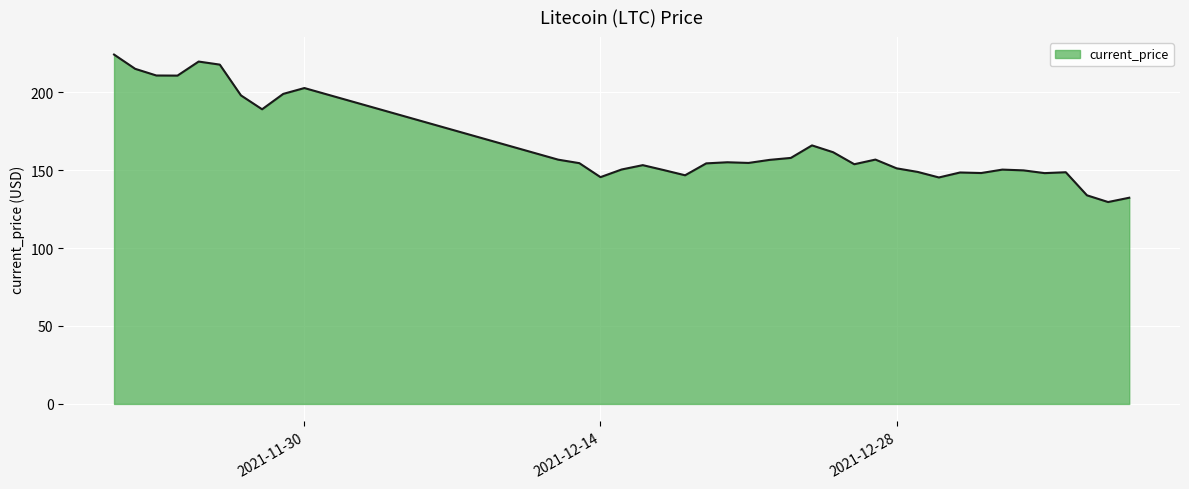

What is the difference between the maximum and minimum values?

94.6